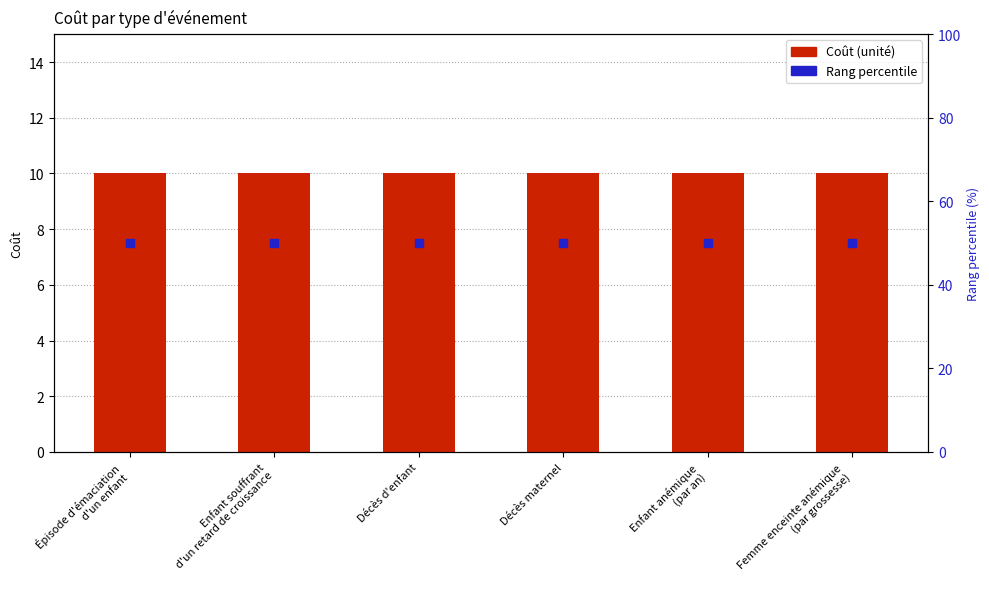

At which category is the sum across all series the highest?

Épisode d'émaciation
d'un enfant